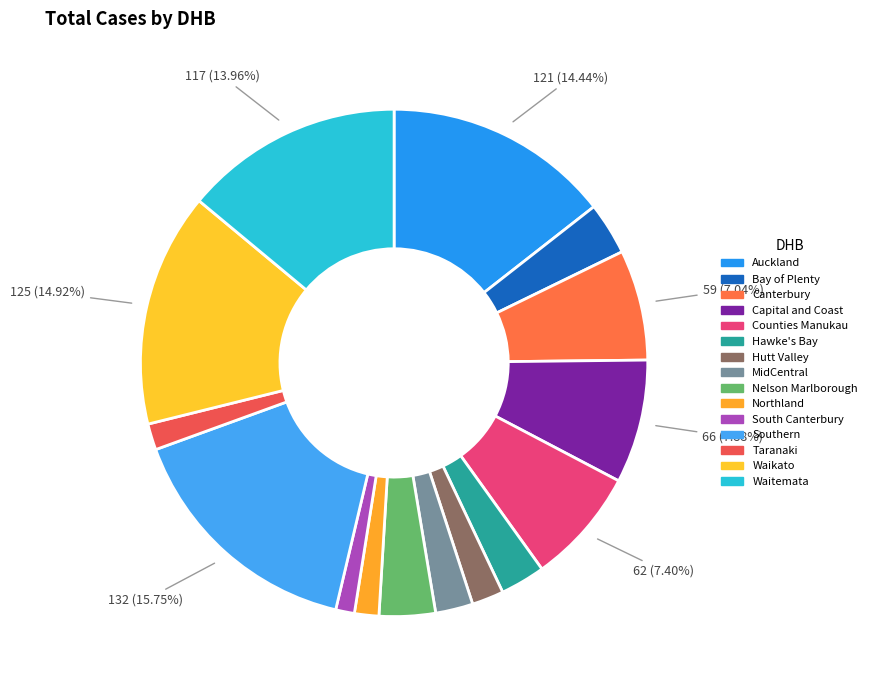

The Southern slice represents 16% of the pie. True or false?

True